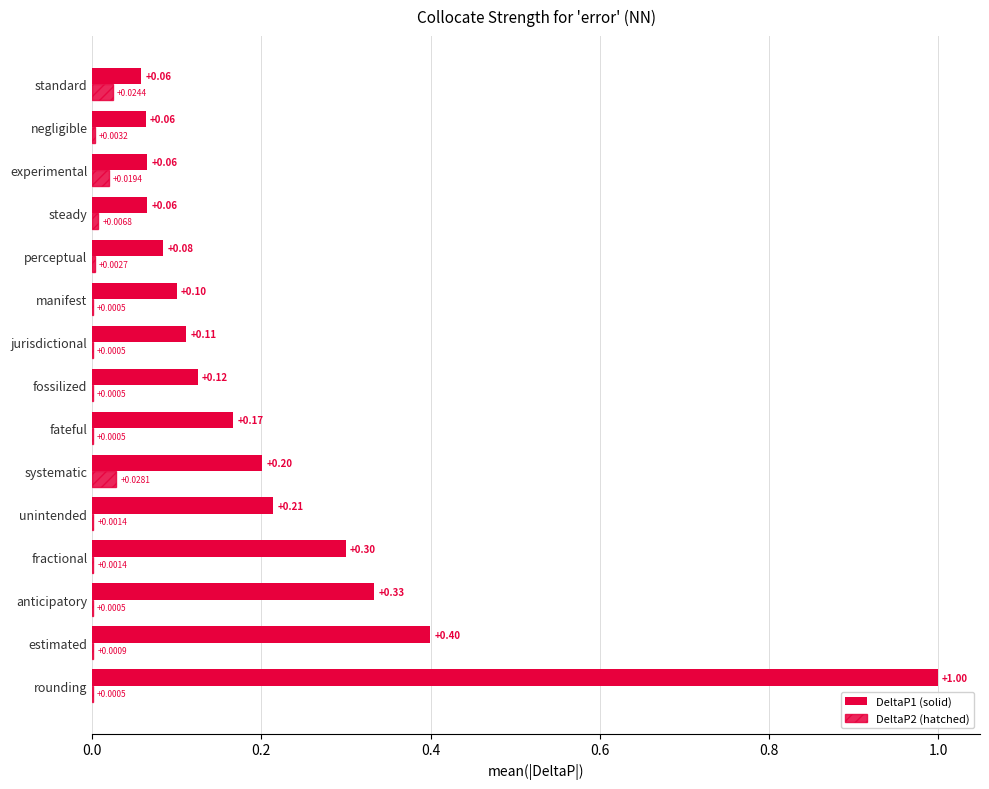

The value of DeltaP2 at fractional is 0.0. True or false?

True